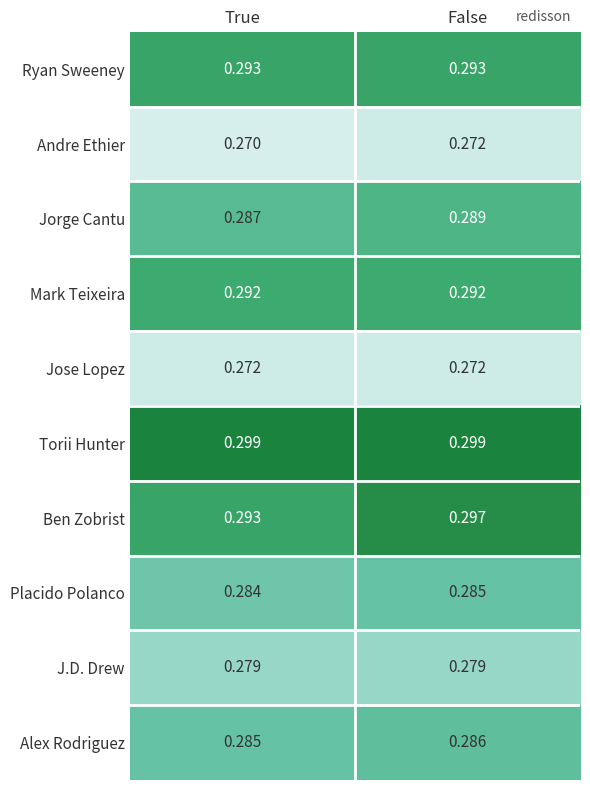

Rank the categories by Alex Rodriguez value from highest to lowest.

False, True